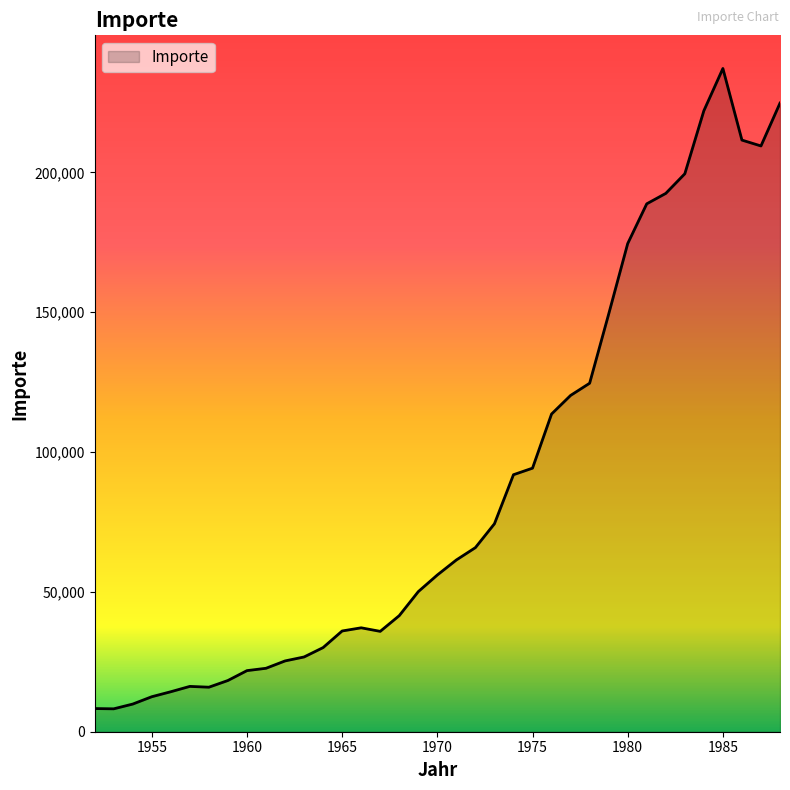

What is the difference between the maximum and minimum values?

228957